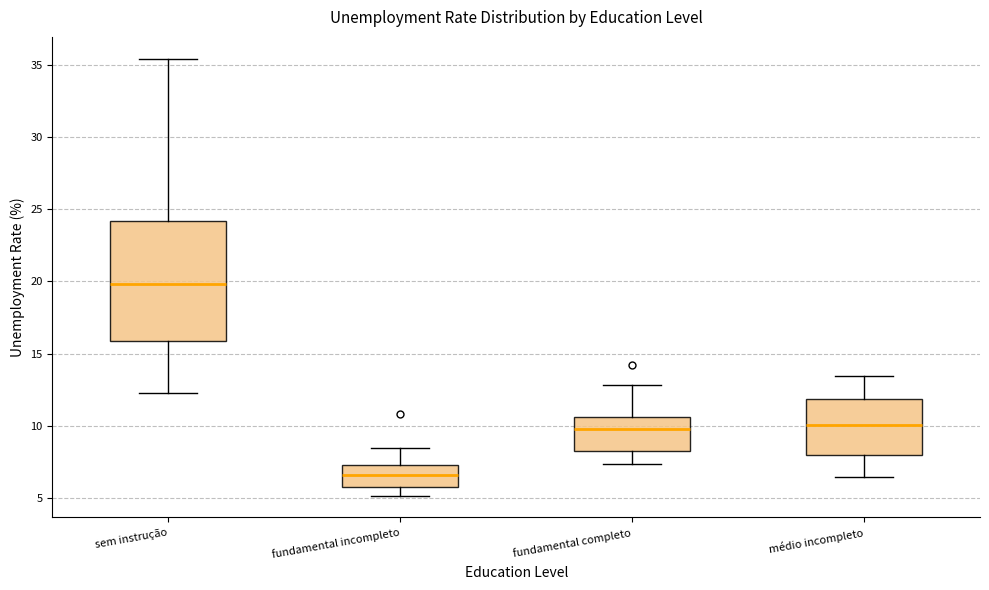

Comparing the boxes themselves (not the whiskers), which one is the tallest?

sem instrução